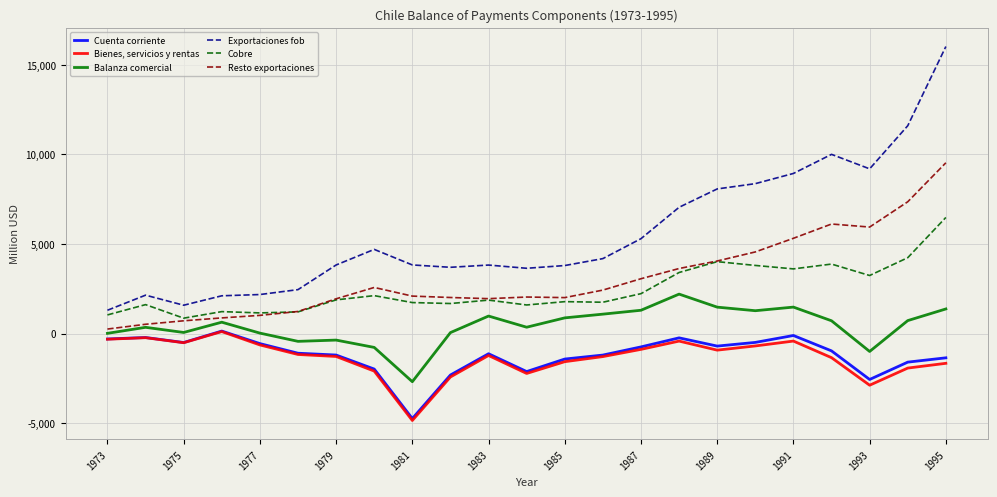

What is the minimum value for Cobre?

868